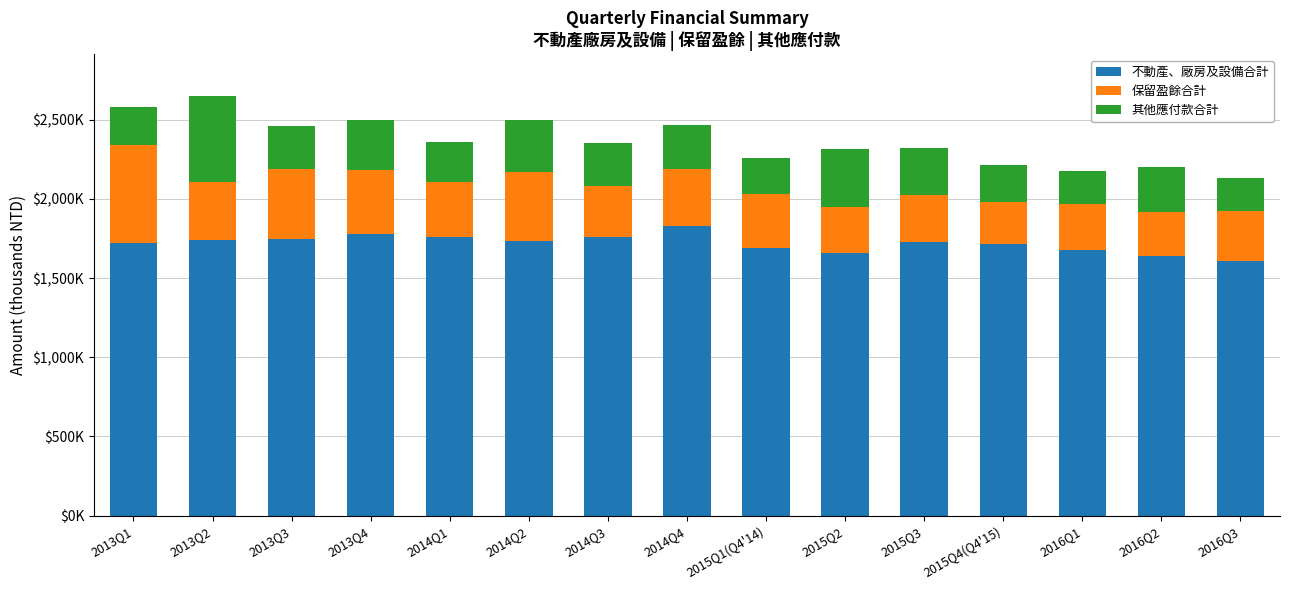

What is the approximate value of 其他應付款合計 at 2013Q1, to the nearest 50?

240150